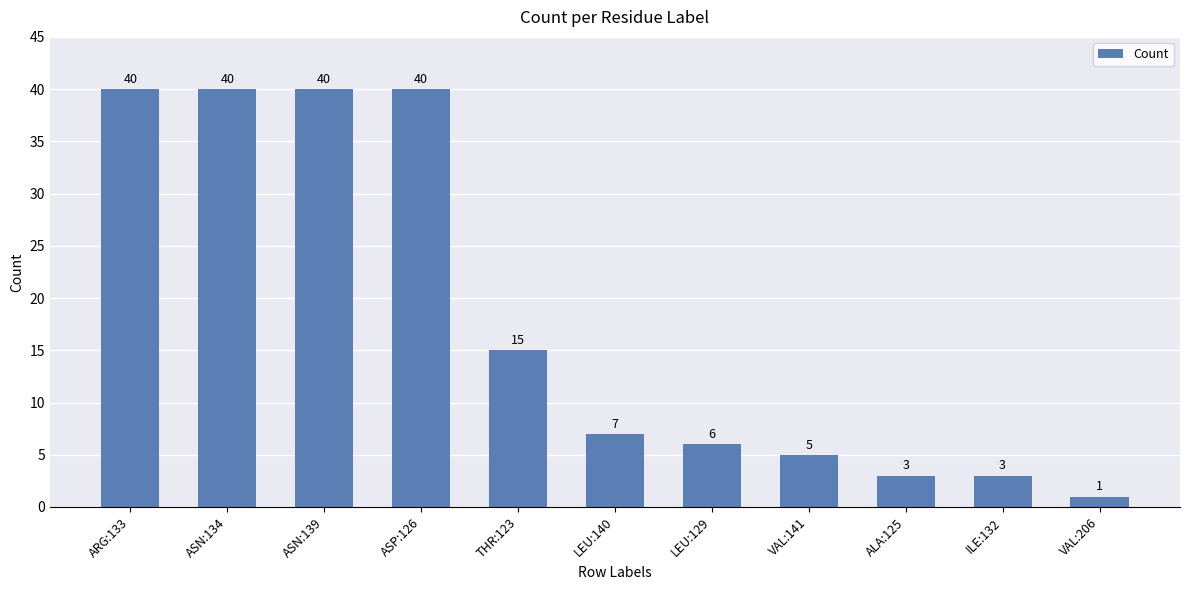

The chart shows a value of 40 at ASP:126. True or false?

True